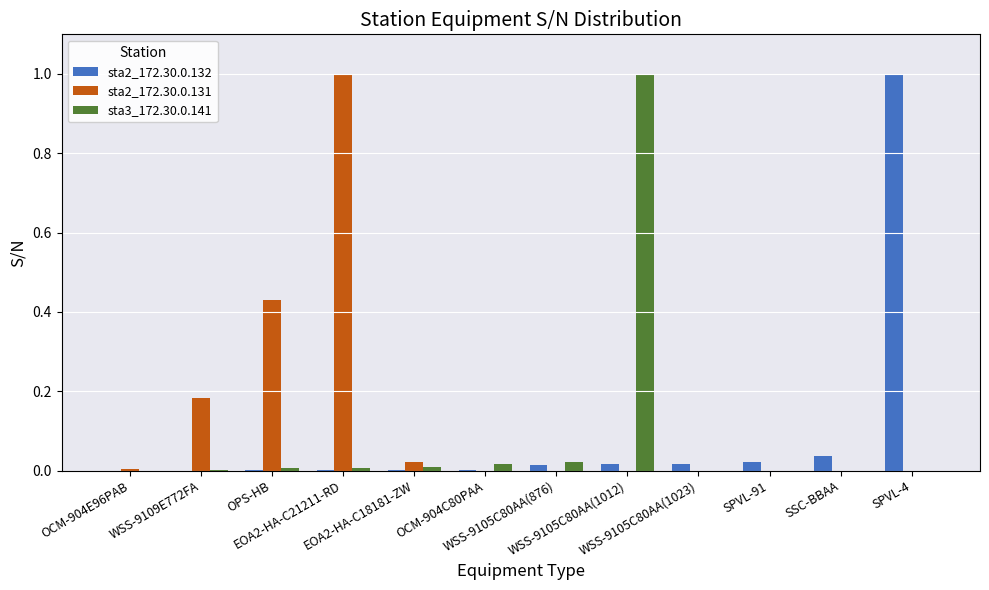

What is the sum of all sta3_172.30.0.141 values?

1.1